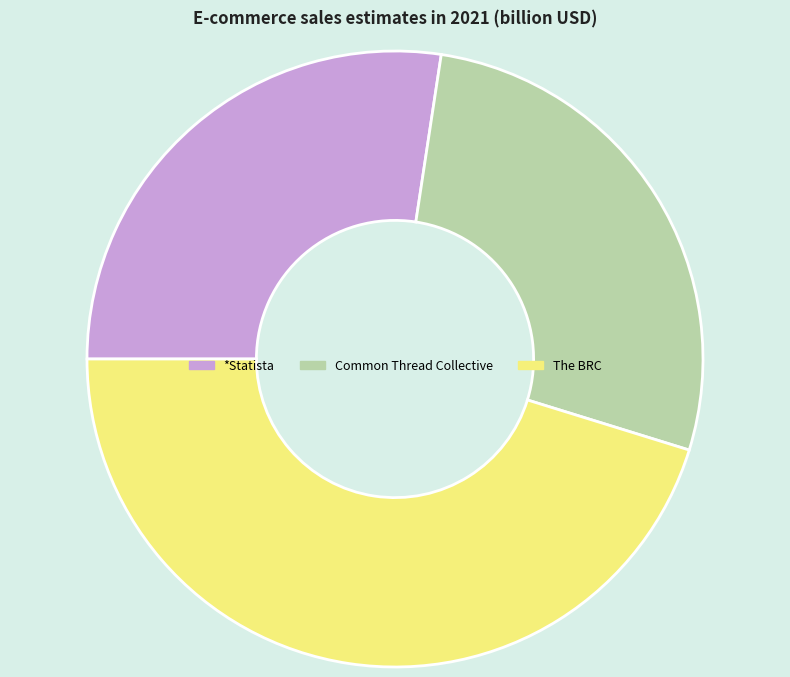

Does The BRC account for over 50% of the chart?

No